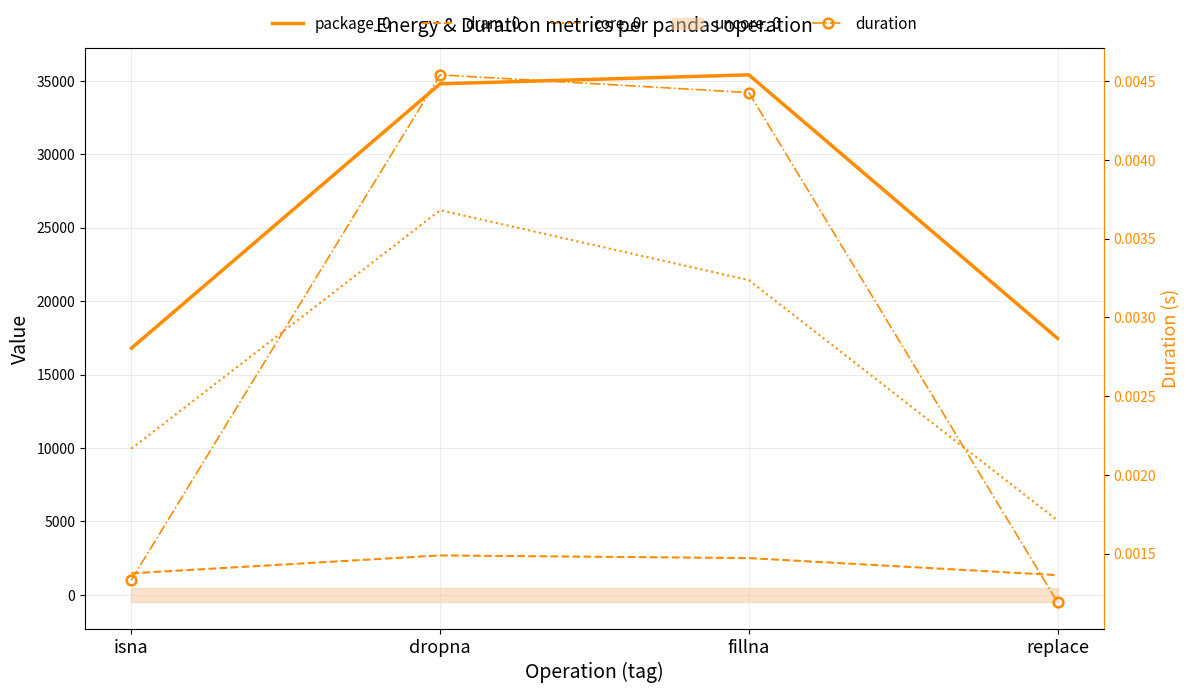

What is the difference between the highest and lowest values at isna?

16785.0